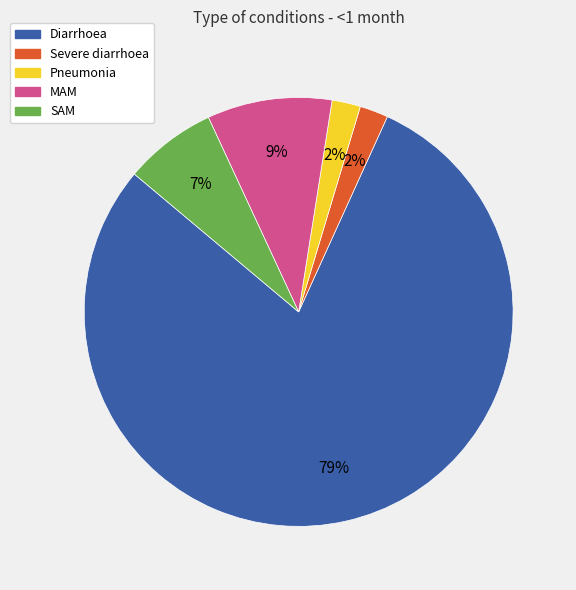

To the nearest percent, what is the difference between the Severe diarrhoea and MAM slice percentages?

7%